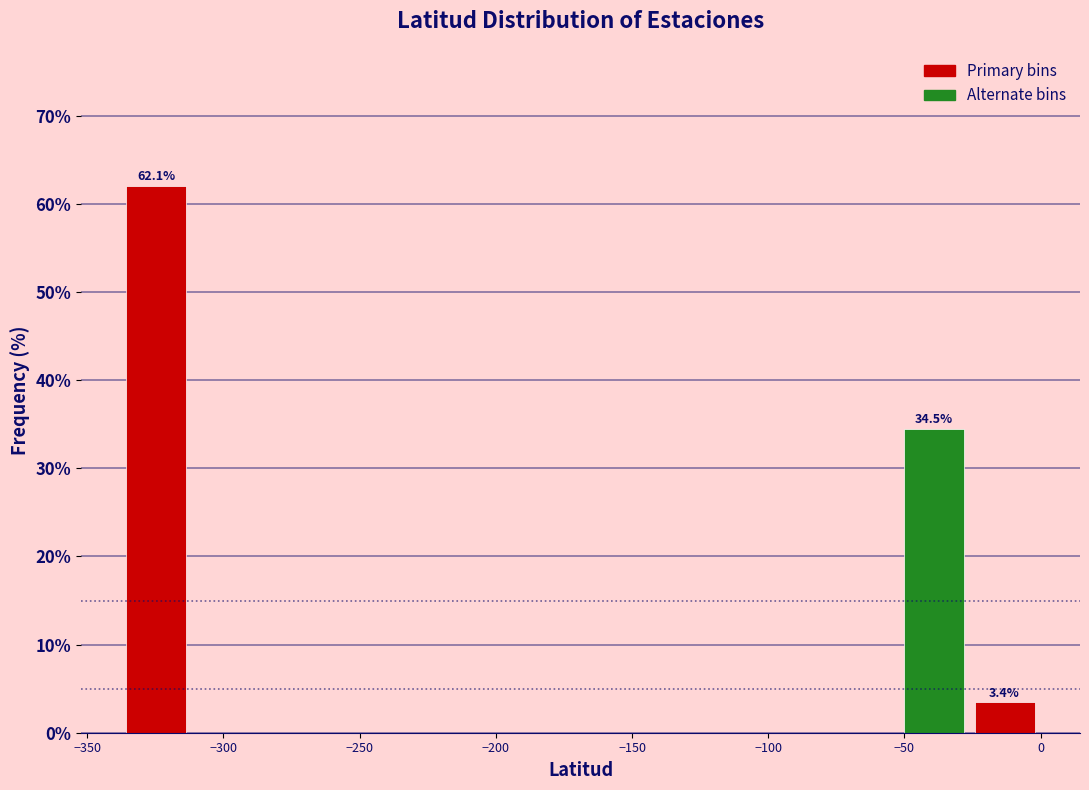

Over which range of the x-axis is the bar tallest?

-340 to -310